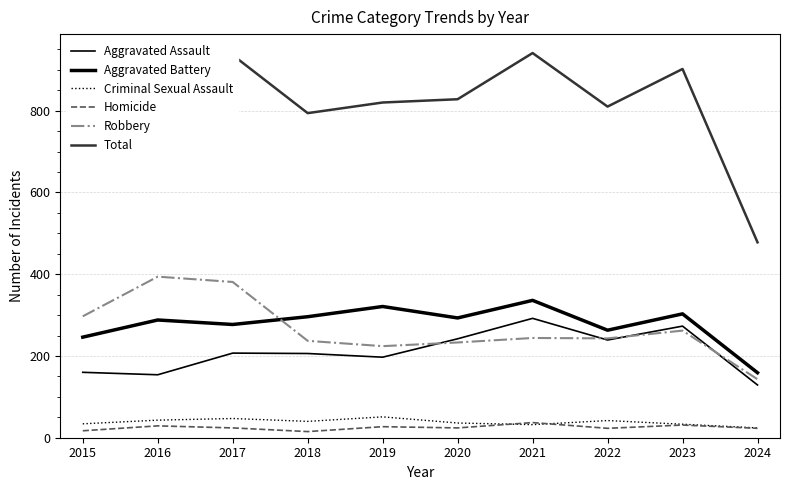

Is this an area chart (filled region under the line)?

No